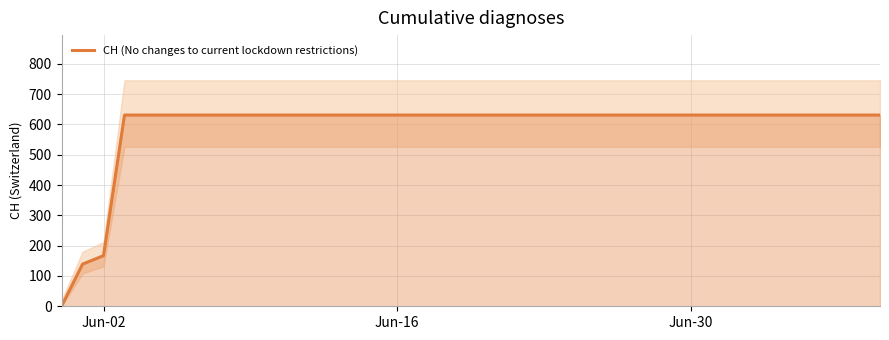

At which label is CH (No changes to current lockdown restrictions) closest to 315?

Jun-02